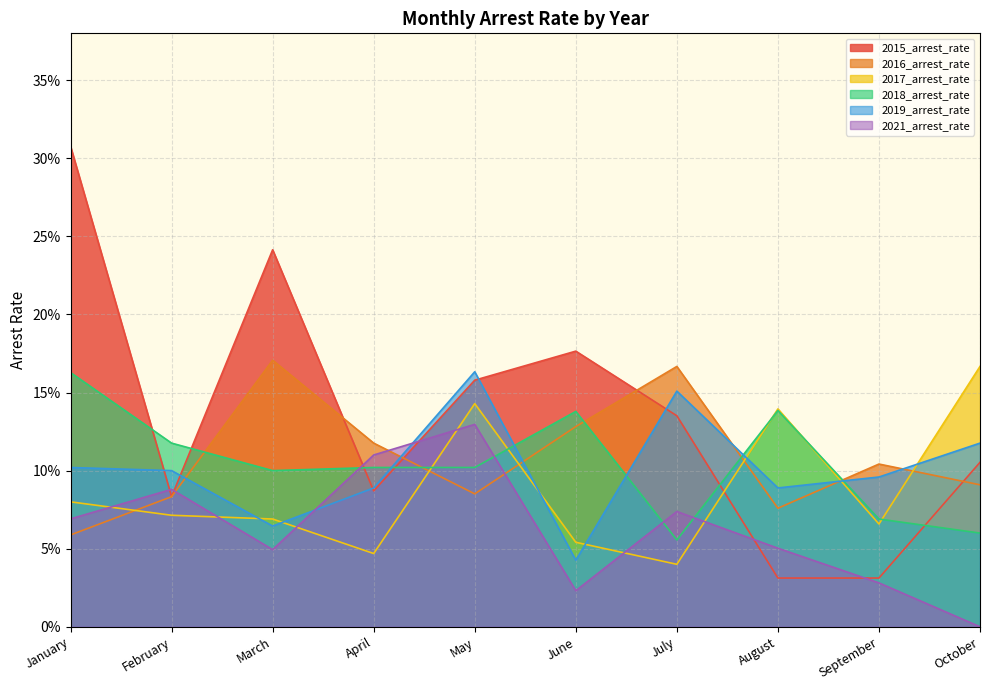

What is the value of the 2017_arrest_rate point at the 5th from the left?

0.1